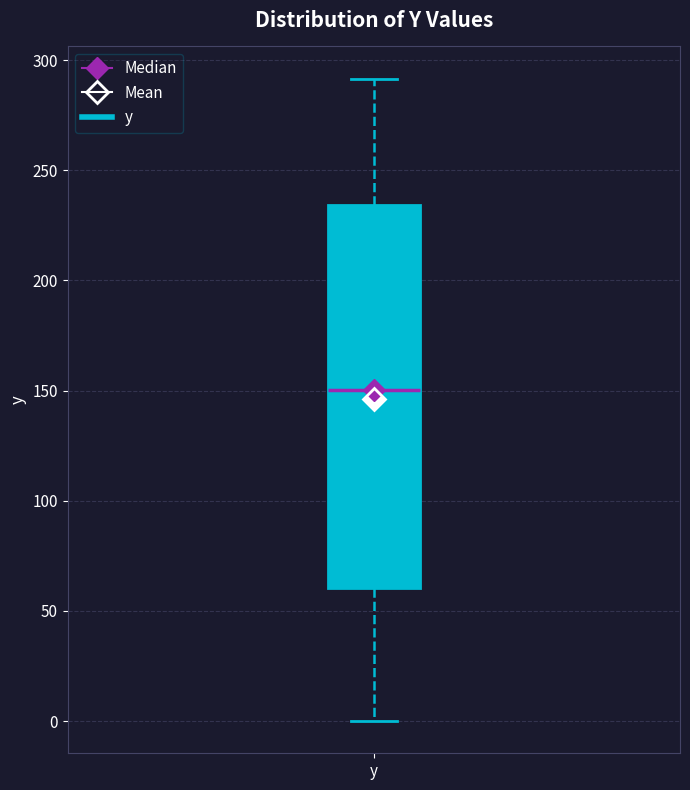

Read this box plot against the y-axis: the position of the median line, the range covered by the box, and the ends of both whiskers. The values are not printed on the chart, so give them approximately, as read against the axis.

median 150, box 60 to 235, whiskers 0 to 290